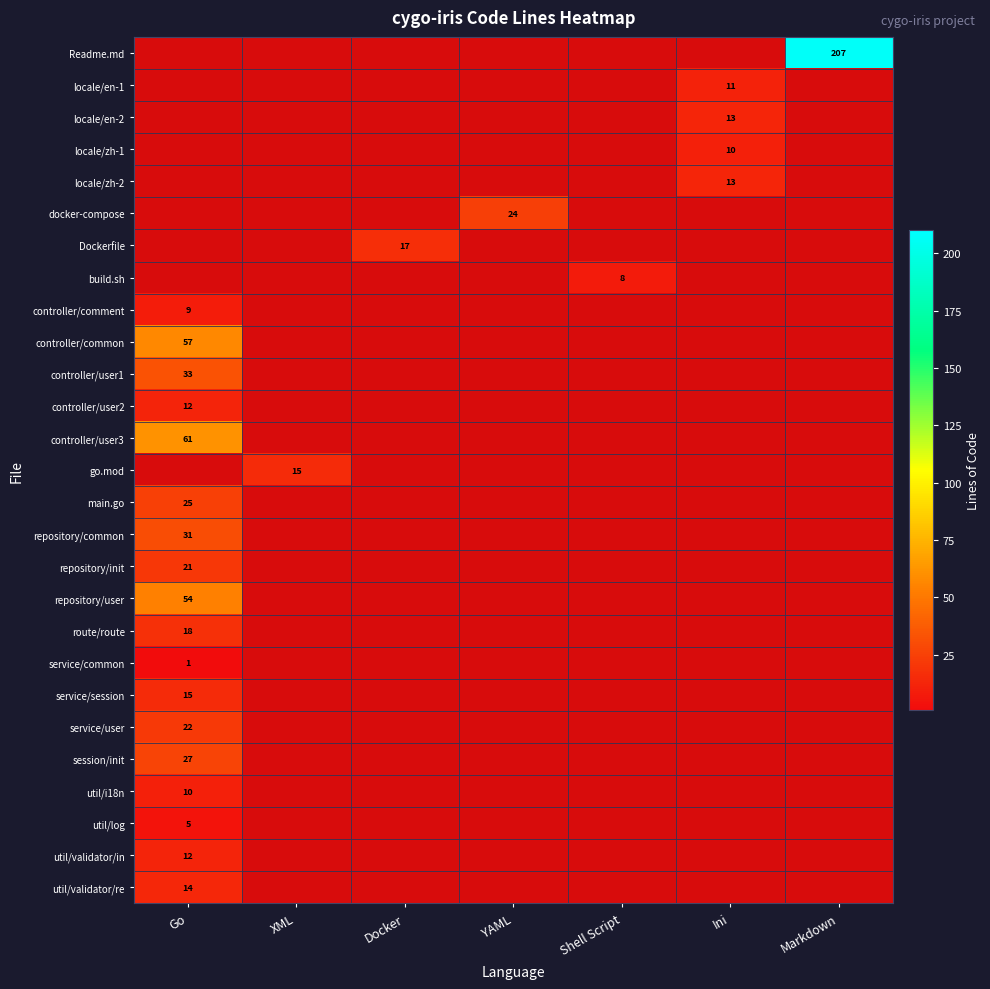

At which category is the sum across all series the highest?

Go